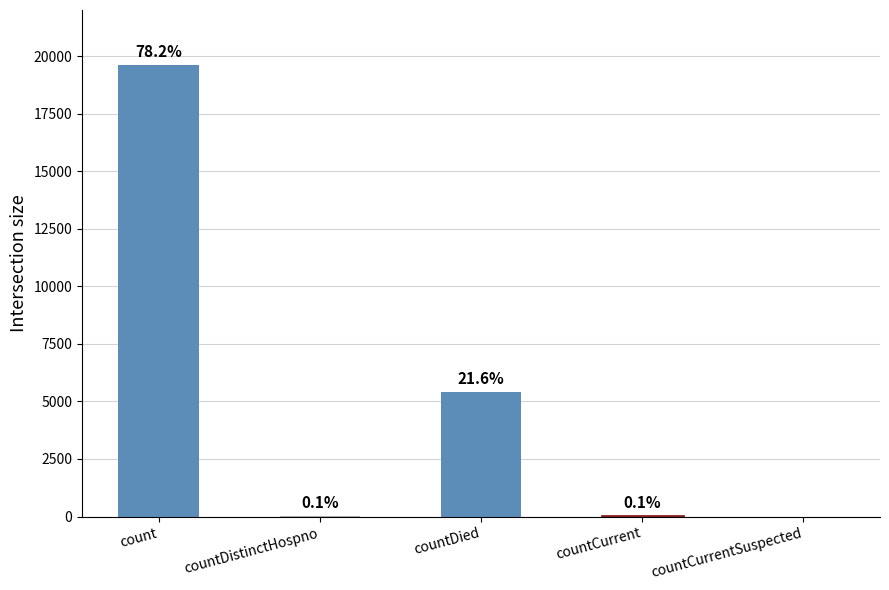

How many values are above zero?

4